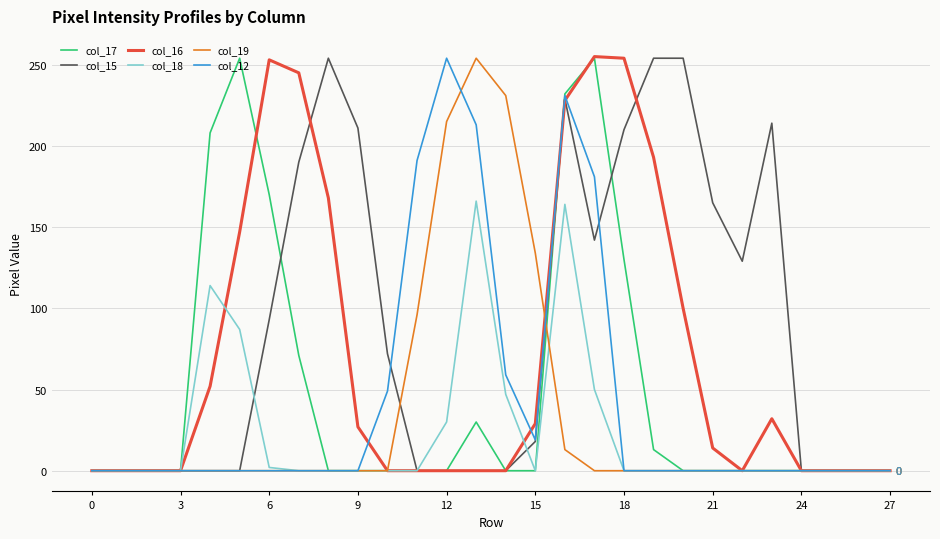

Which series has the largest total across all categories?

col_15